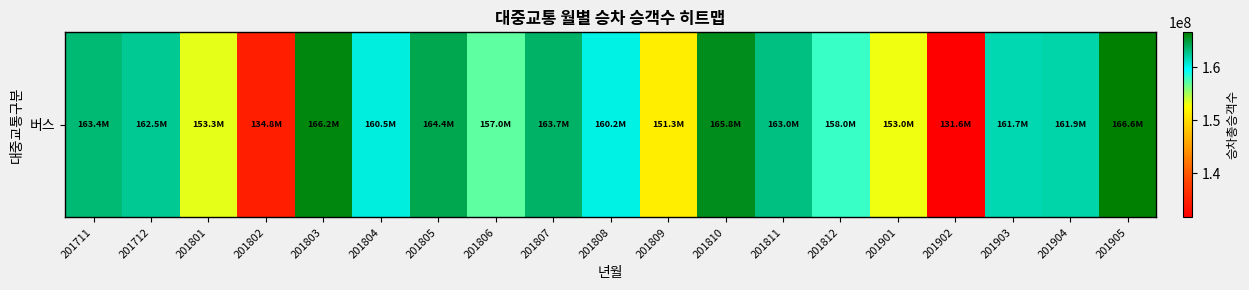

What is the change in value from 201805 to 201905?

+2197338